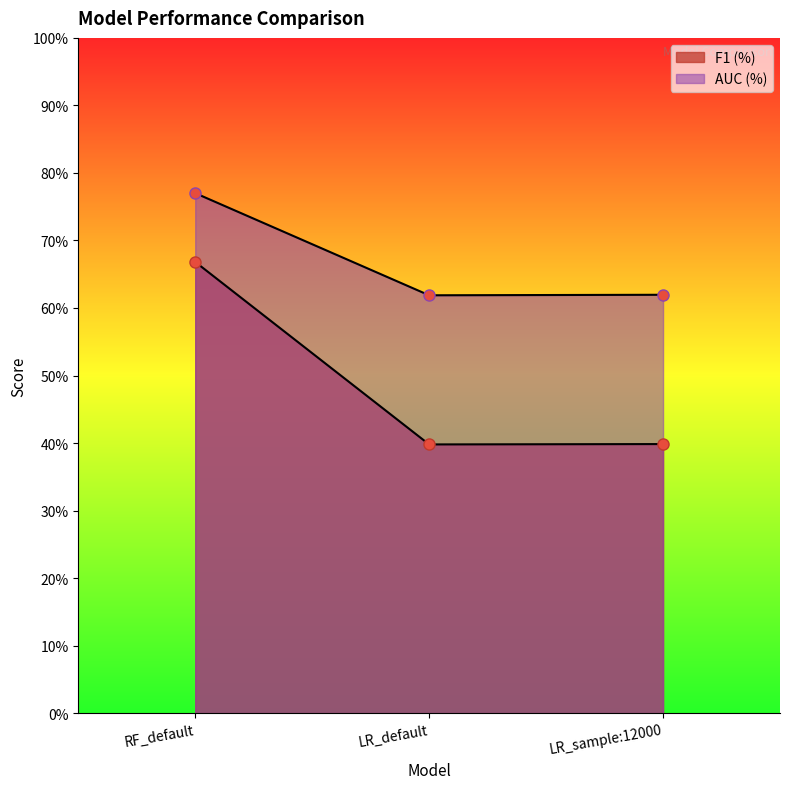

How many lines are shown in the chart?

2